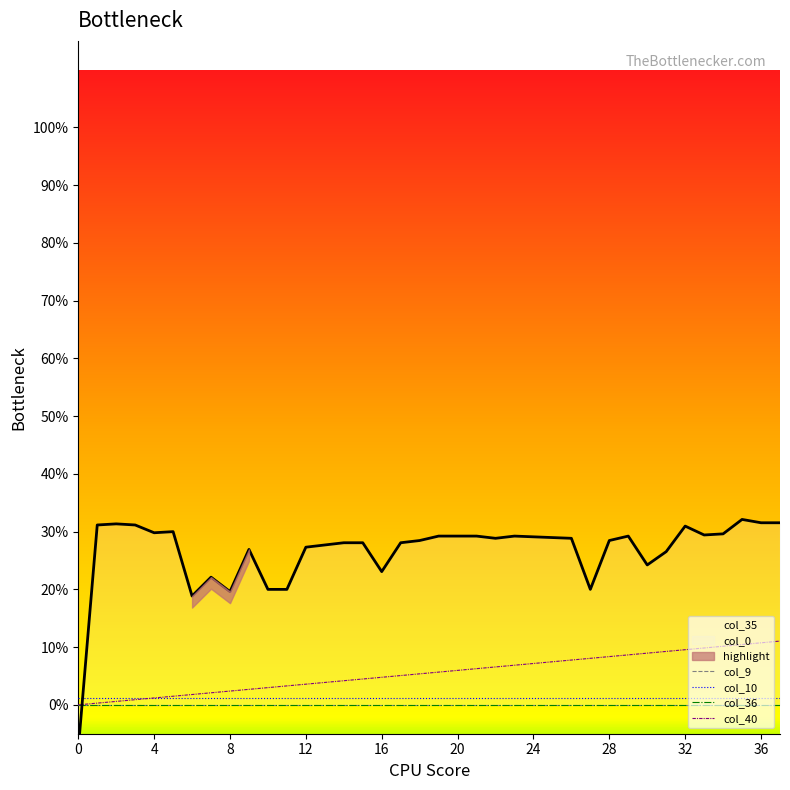

What is the difference between the second highest and minimum values in the col_40 series?

0.1